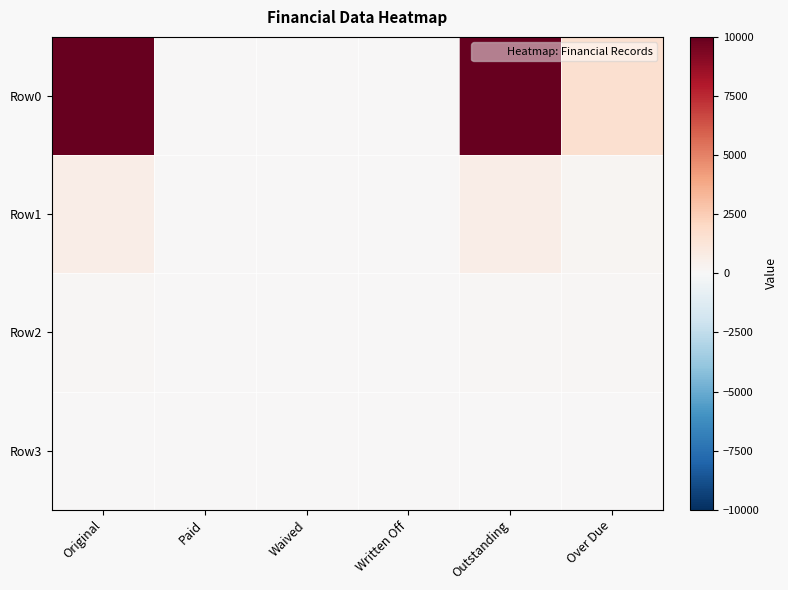

At Waived, list the series in order from smallest to largest.

Row0, Row1, Row2, Row3